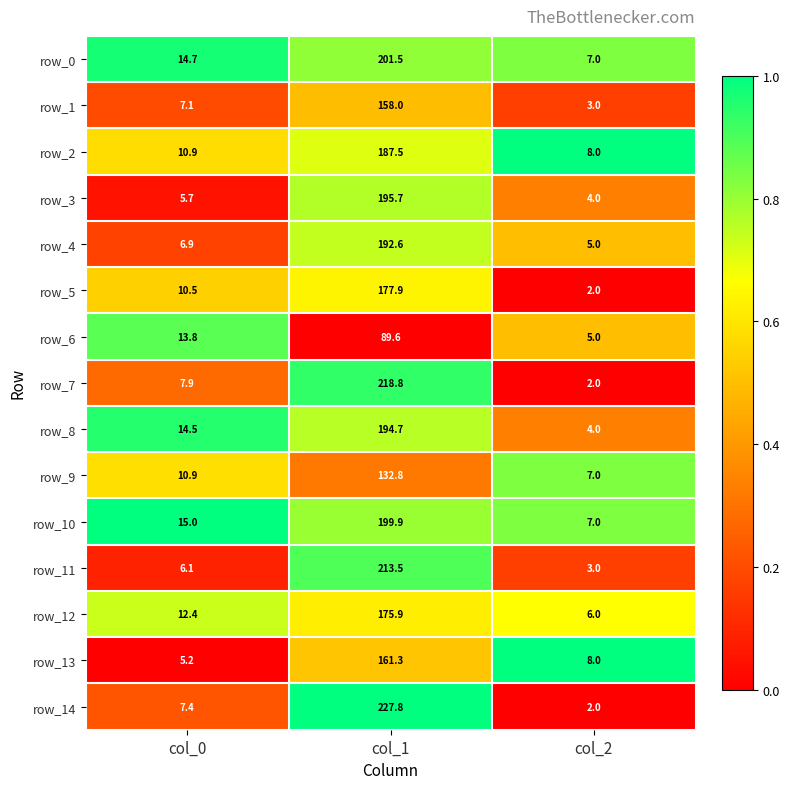

How many series are shown in this chart?

15